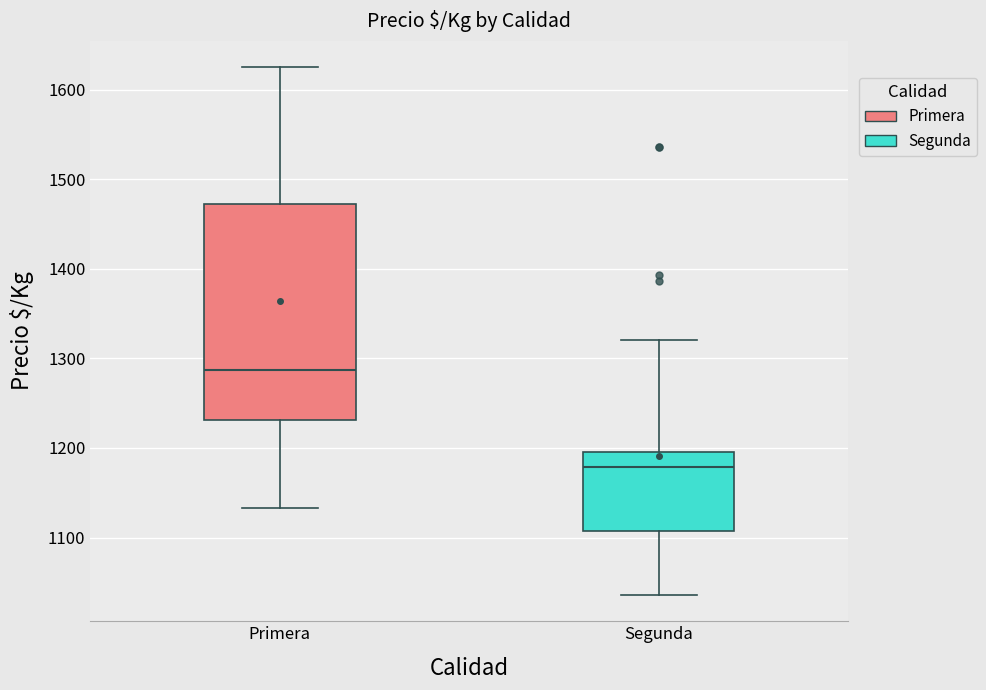

Reading left to right, read every box against the y-axis: the position of its median line, the range the box covers, and the ends of its whiskers. The values are not printed on the chart, so give them approximately, as read against the axis.

Primera: median 1290, box 1230 to 1470, whiskers 1130 to 1630
Segunda: median 1180, box 1110 to 1200, whiskers 1040 to 1320